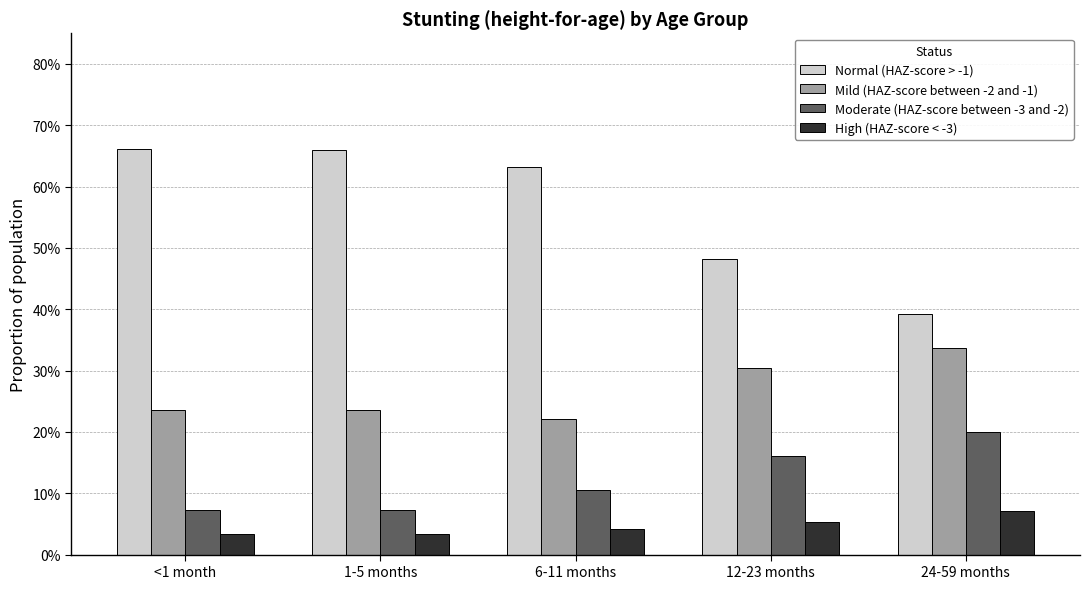

True or false: Normal (HAZ-score > -1) has a value of 1.1 at 6-11 months.

False